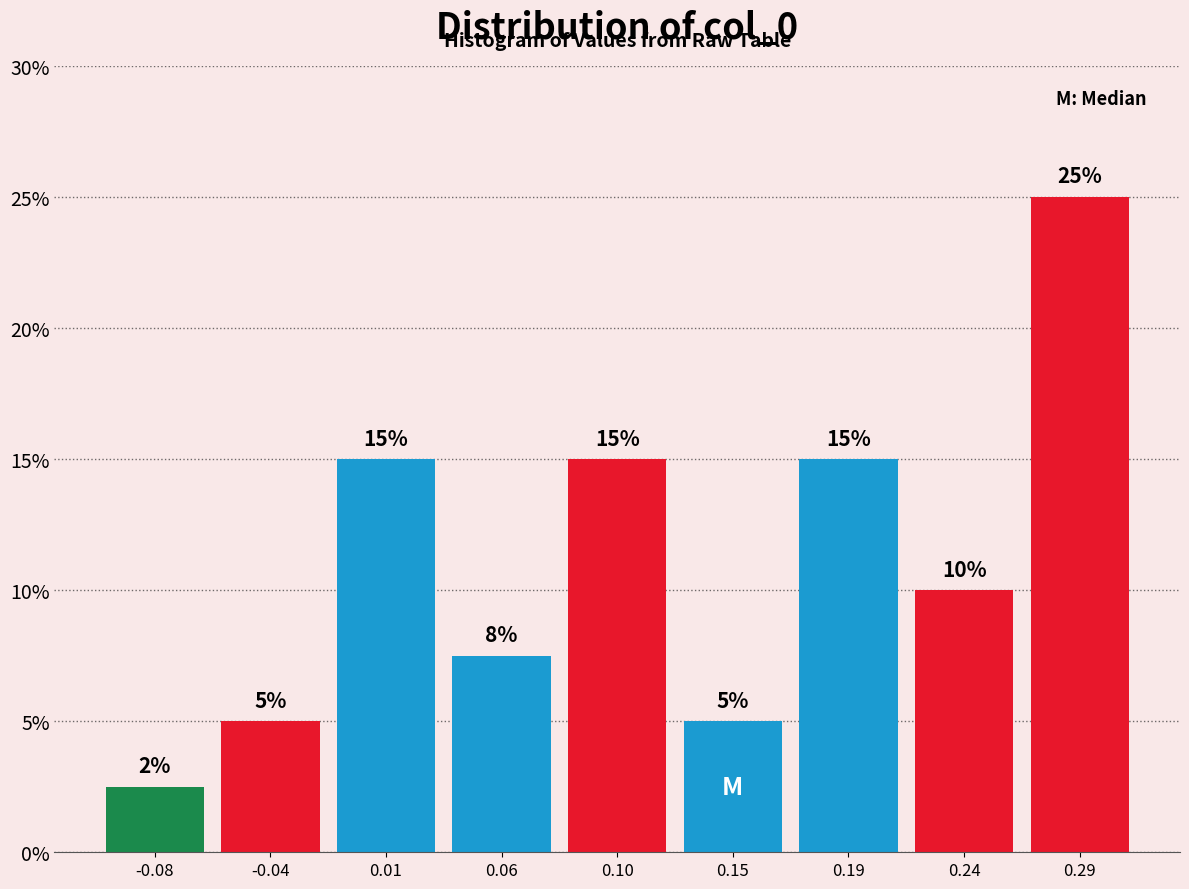

Which range on the x-axis has the tallest bar?

0.265 to 0.310